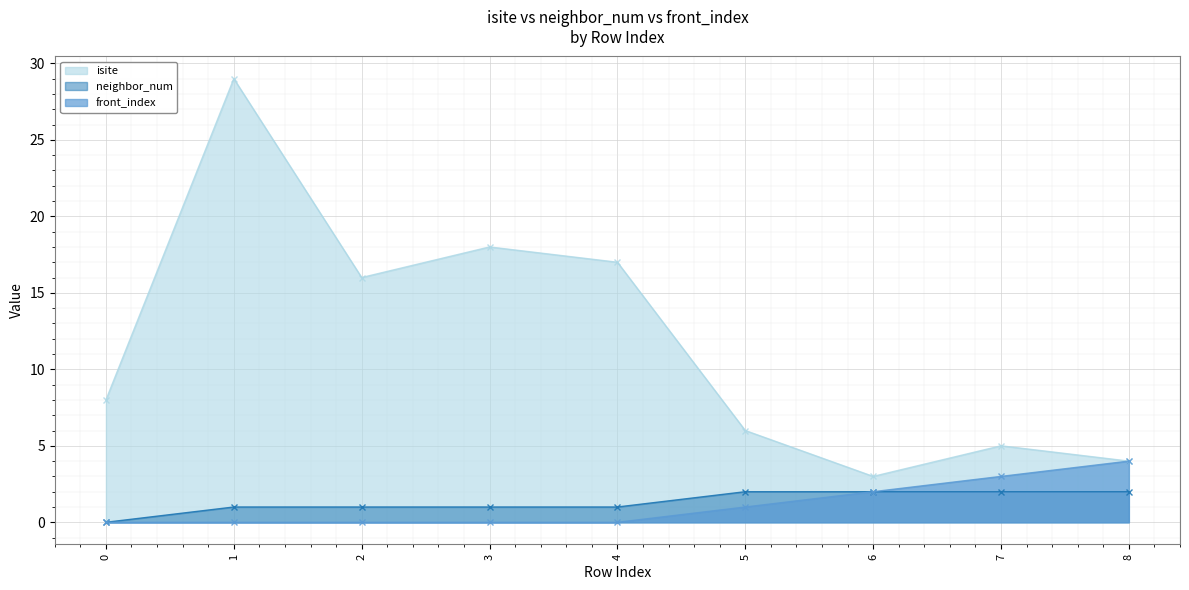

What is the highest value of the neighbor_num series?

2